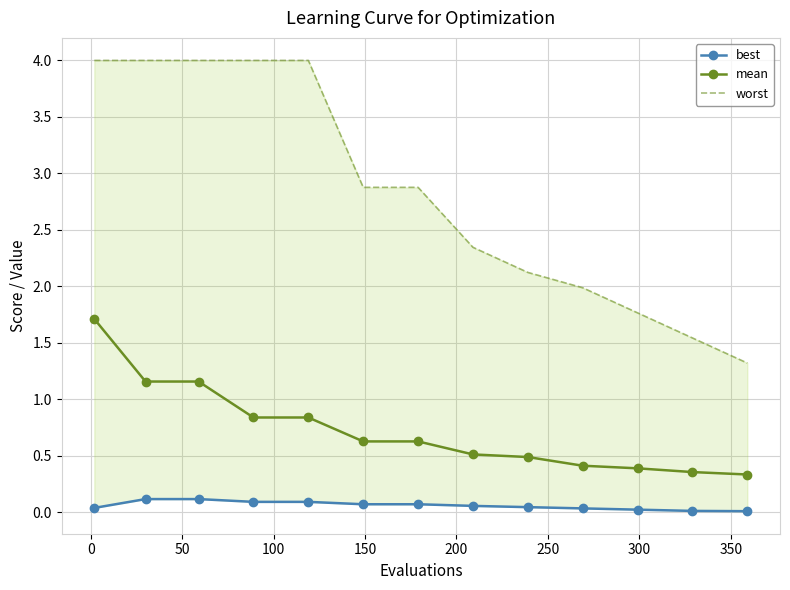

Is this an area chart (filled region under the line)?

No